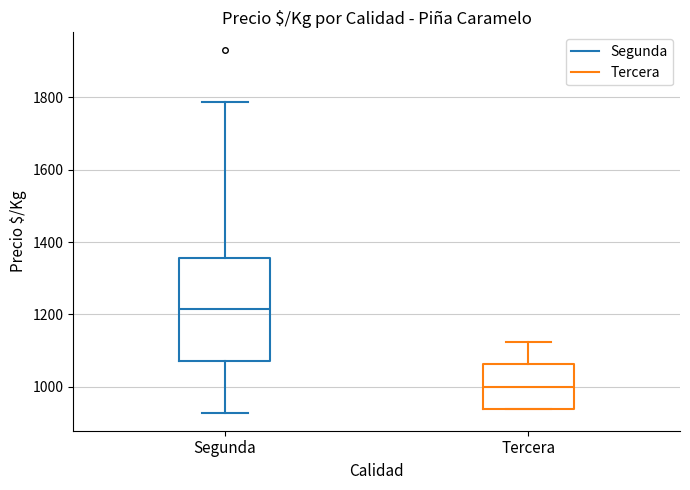

Reading left to right, transcribe this box plot: for each box, give where its median line is, the range the box spans, and where its two whiskers end, as read against the y-axis. The values are not printed on the chart, so give them approximately, as read against the axis.

Segunda: median 1220, box 1080 to 1360, whiskers 920 to 1780
Tercera: median 1000, box 940 to 1060, whiskers 940 to 1120